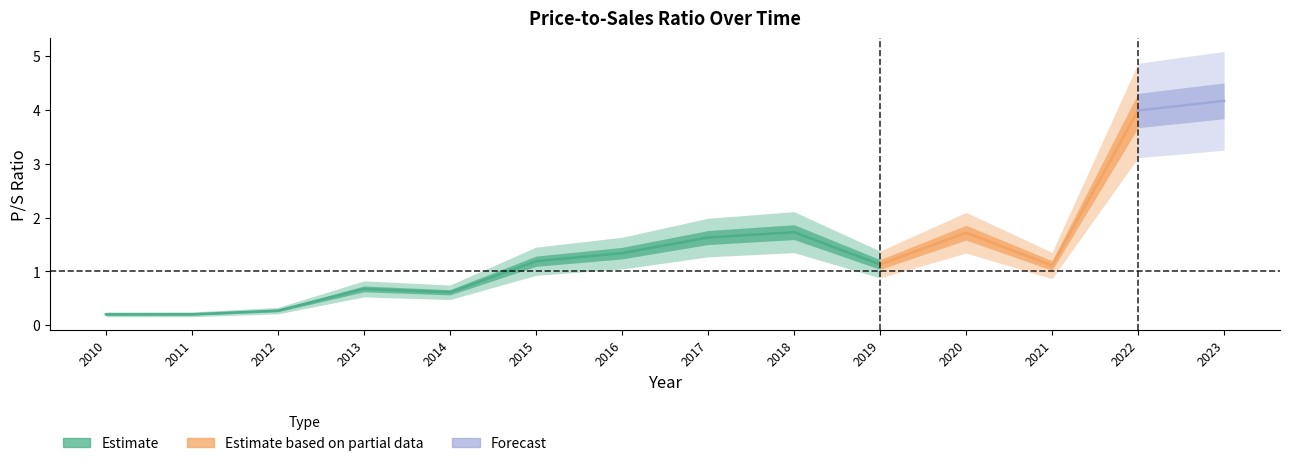

True or false: the data shows 2.7 at 2018.

False